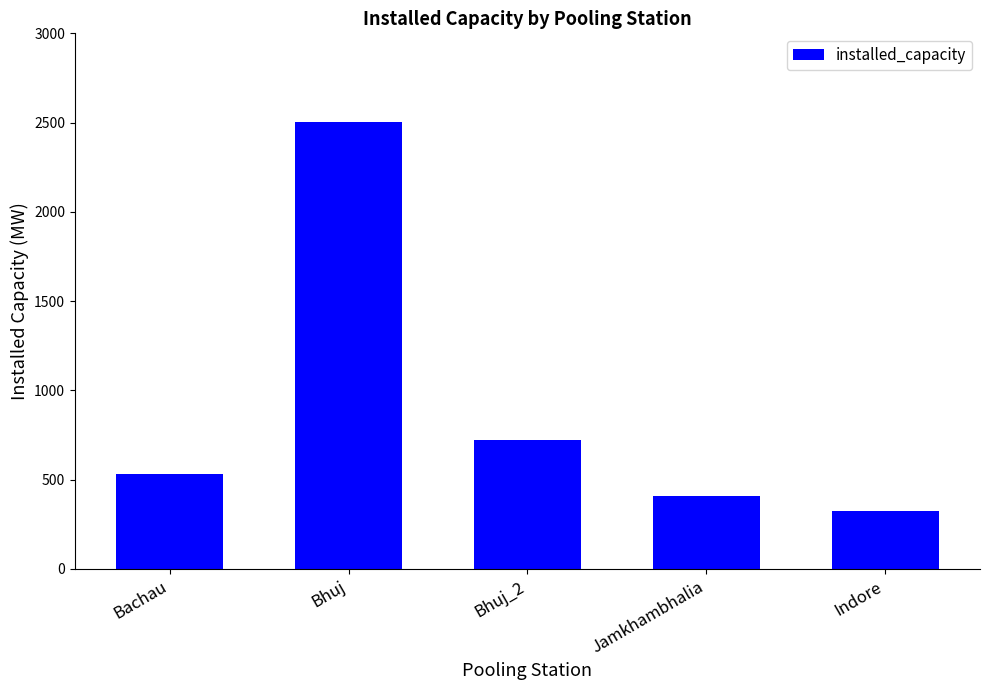

Rank the categories by value from lowest to highest.

Indore, Jamkhambhalia, Bachau, Bhuj_2, Bhuj